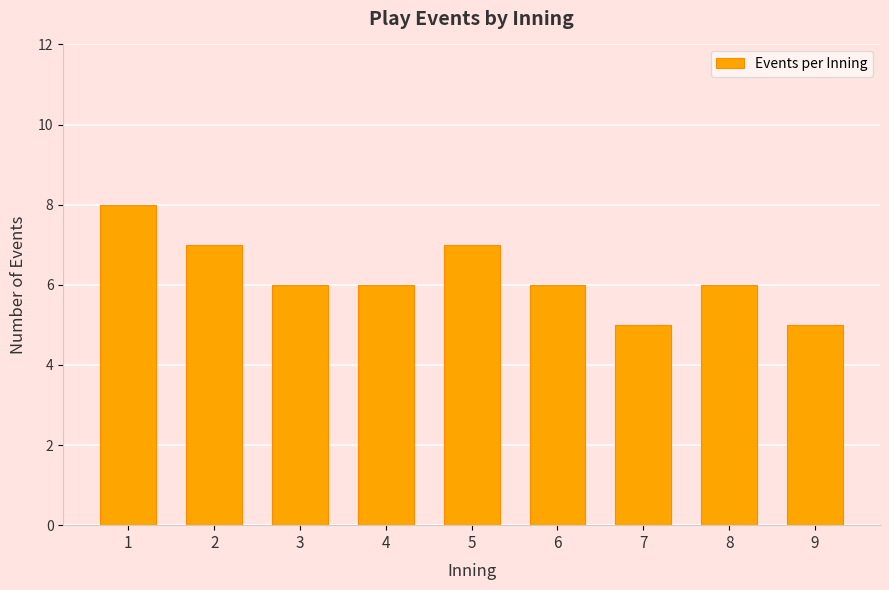

What is the sum of the values at 8 and 4?

12